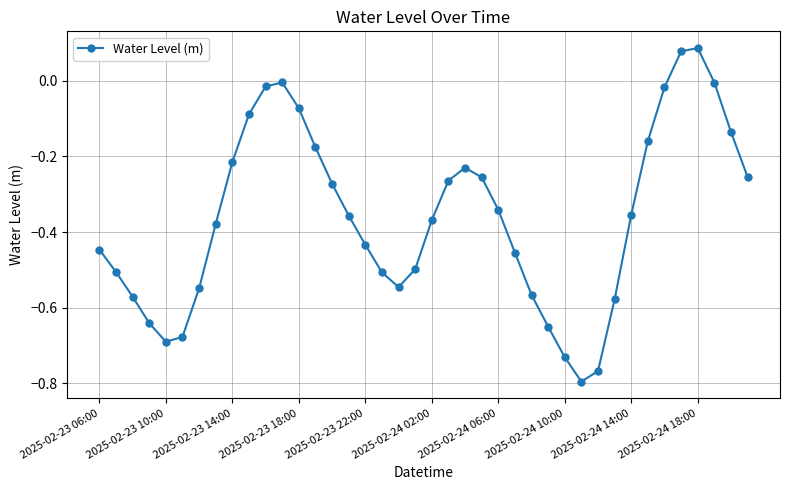

How many values are above zero?

2